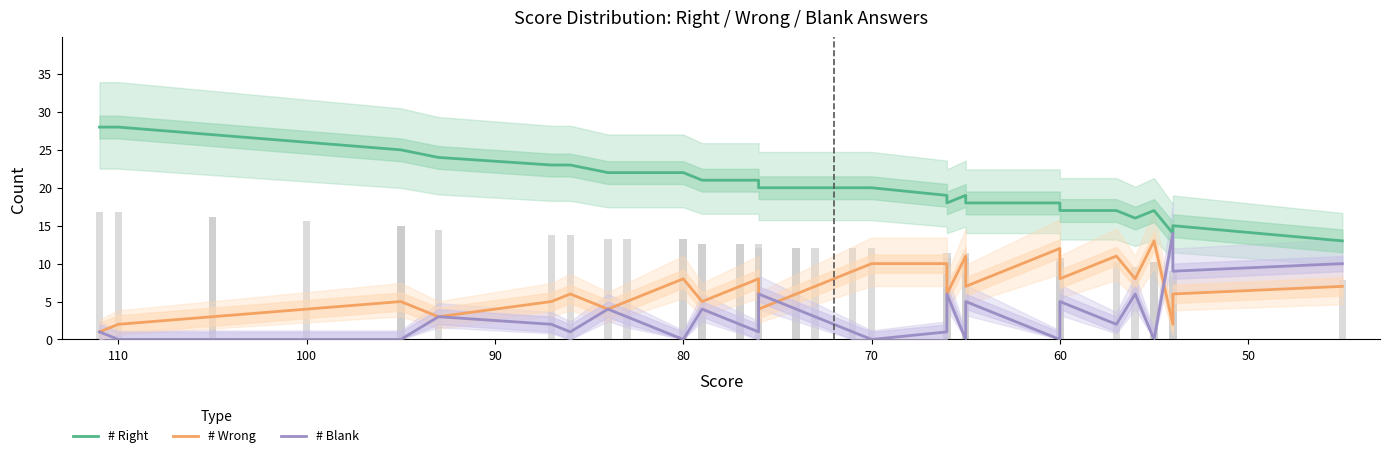

Reading left to right, transcribe all the data shown in this chart.

# Right: 28	28	27	27	26	25	25	25	25	24	23	23	22	22	22	22	21	21	21	21	21	20	20	20	20	20	20	19	18	19	18	18	17	17	16	17	17	14	15	13
# Wrong: 1	2	3	3	4	5	5	5	5	3	5	6	4	5	8	8	5	5	7	7	8	4	6	6	7	9	10	10	6	11	7	12	8	11	8	13	13	2	6	7
# Blank: 1	0	0	0	0	0	0	0	0	3	2	1	4	3	0	0	4	4	2	2	1	6	4	4	3	1	0	1	6	0	5	0	5	2	6	0	0	14	9	10